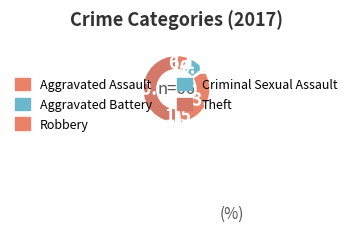

What is the ratio of the value at Robbery to the value at Criminal Sexual Assault?

22.0